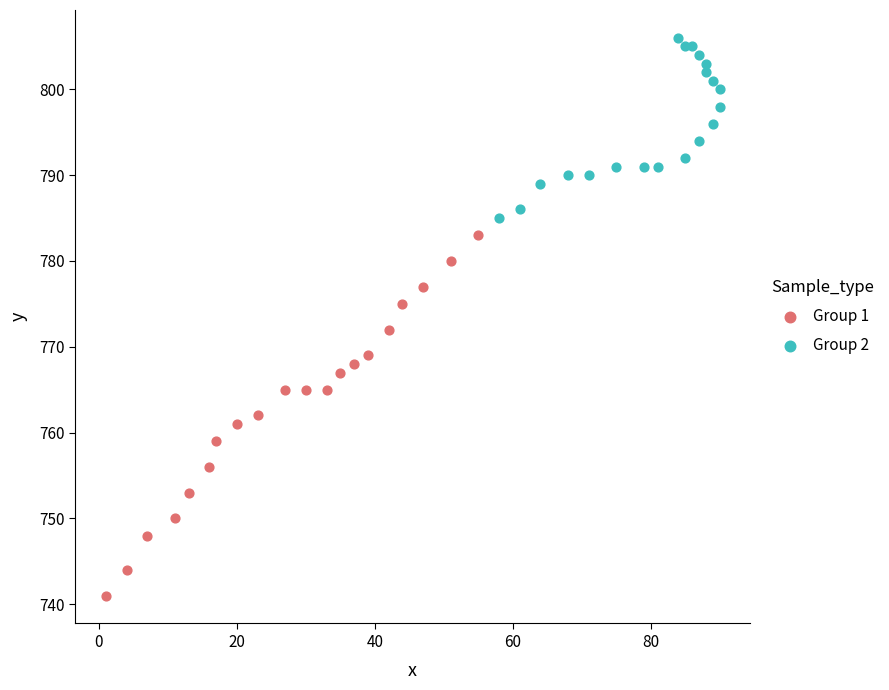

Which series has the largest Y range (max minus min)?

Group 1